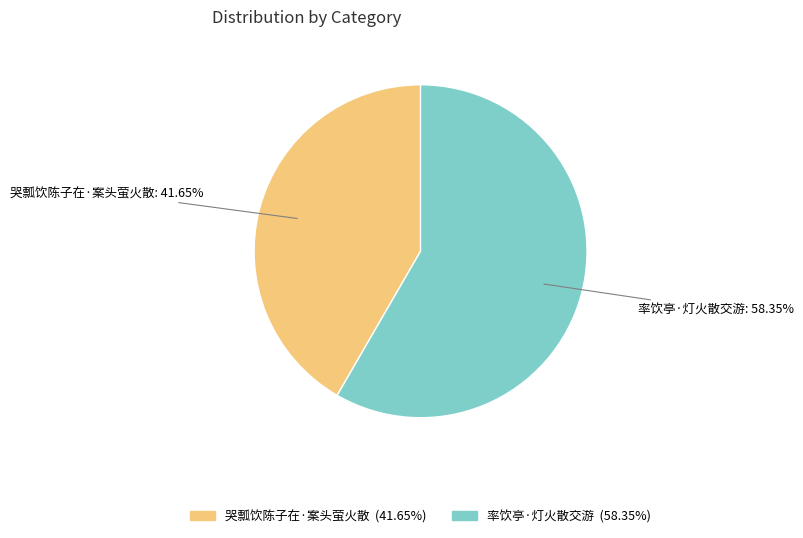

To the nearest percent, what is the average slice percentage?

50%